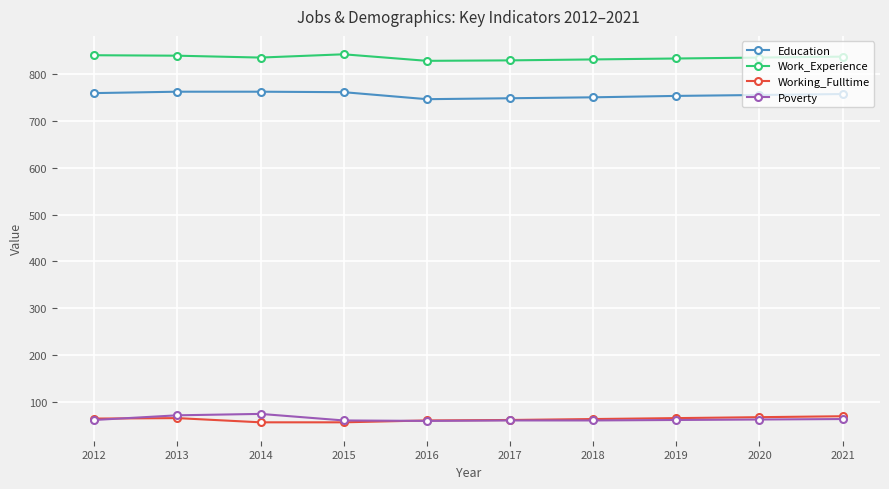

What is the maximum value shown in the chart?

843